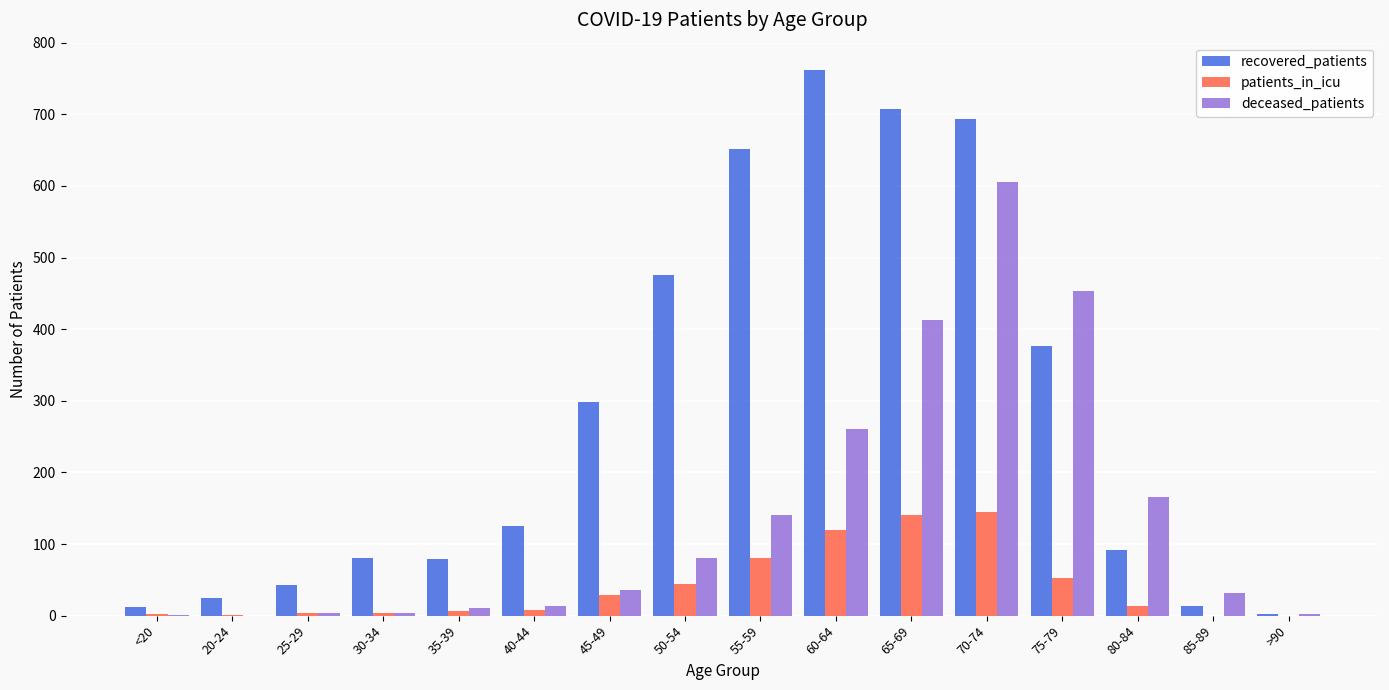

The recovered_patients series shows 298 at 45-49. True or false?

True